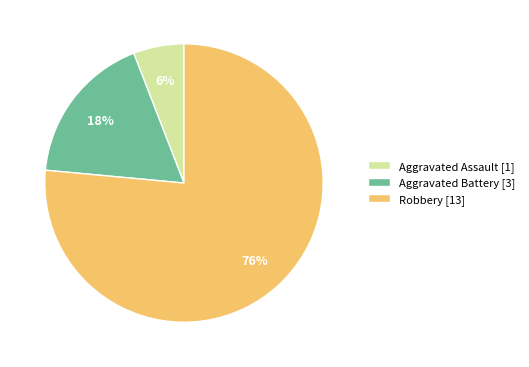

Which category has the biggest portion of the pie?

Robbery